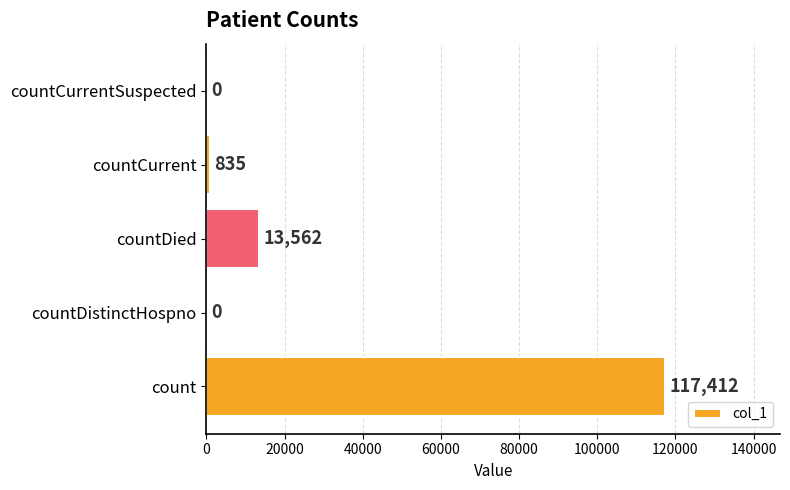

What is the change in value from countDistinctHospno to countCurrent?

+835